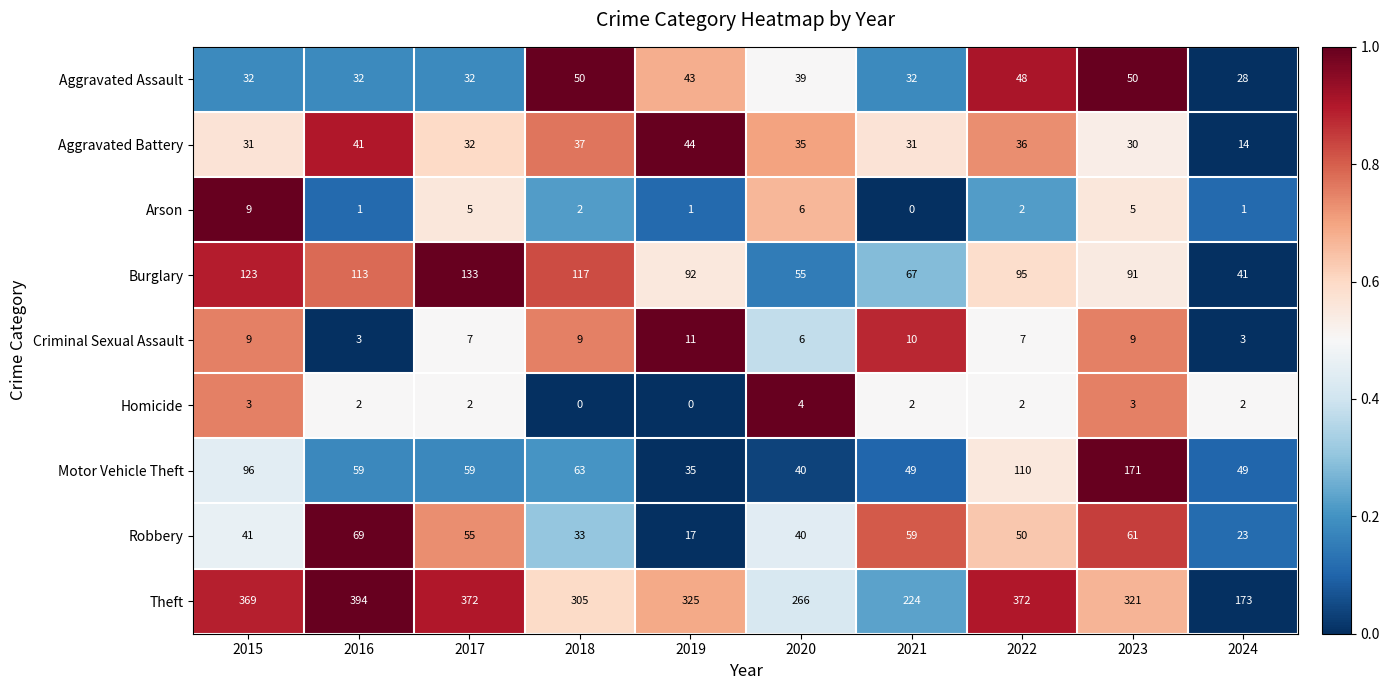

What value does the Criminal Sexual Assault series have at 2017?

7